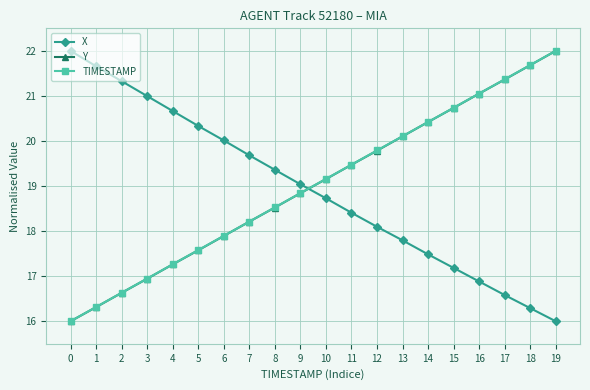

Reading left to right, extract all data points from this chart.

X: 0=22.0	1=21.7	2=21.3	3=21.0	4=20.7	5=20.3	6=20.0	7=19.7	8=19.4	9=19.0	10=18.7	11=18.4	12=18.1	13=17.8	14=17.5	15=17.2	16=16.9	17=16.6	18=16.3	19=16.0
Y: 0=16.0	1=16.3	2=16.6	3=16.9	4=17.3	5=17.6	6=17.9	7=18.2	8=18.5	9=18.8	10=19.2	11=19.5	12=19.8	13=20.1	14=20.4	15=20.7	16=21.1	17=21.4	18=21.7	19=22.0
TIMESTAMP: 0=16.0	1=16.3	2=16.6	3=16.9	4=17.3	5=17.6	6=17.9	7=18.2	8=18.5	9=18.8	10=19.2	11=19.5	12=19.8	13=20.1	14=20.4	15=20.7	16=21.1	17=21.4	18=21.7	19=22.0